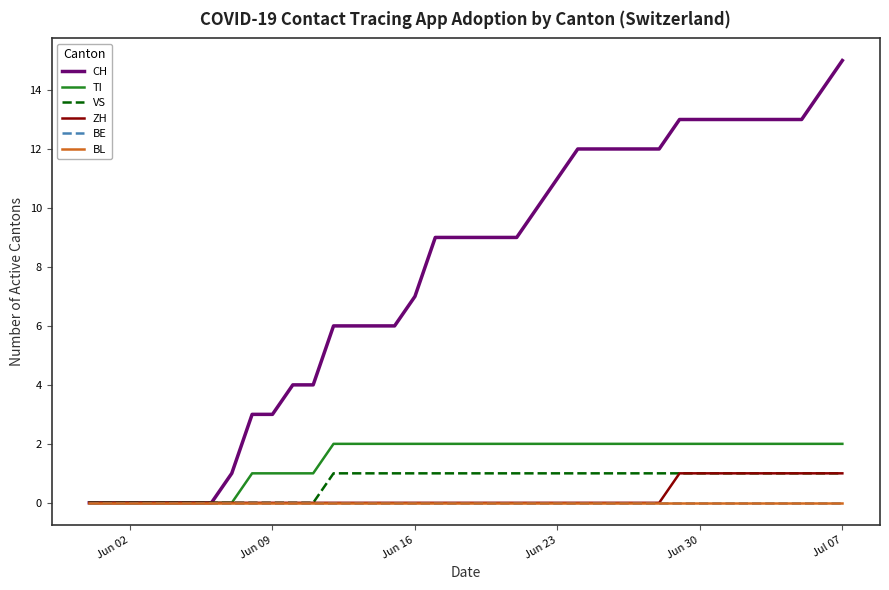

Which series has the largest range (max minus min)?

CH